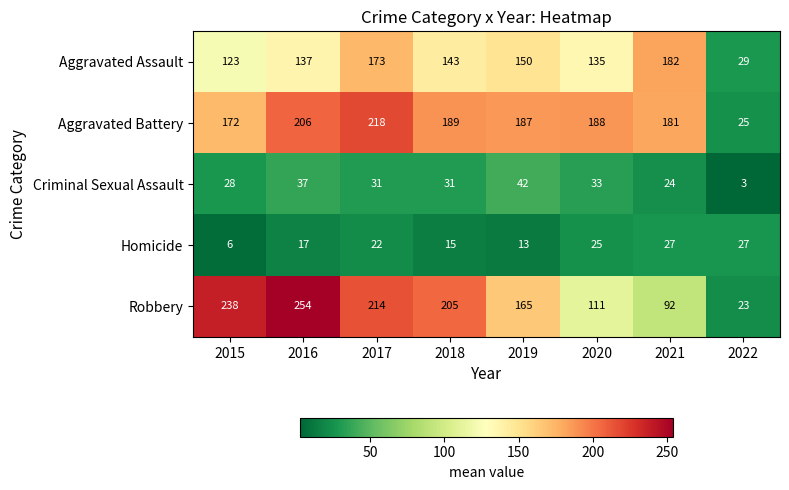

How many categories are shown in the chart?

8